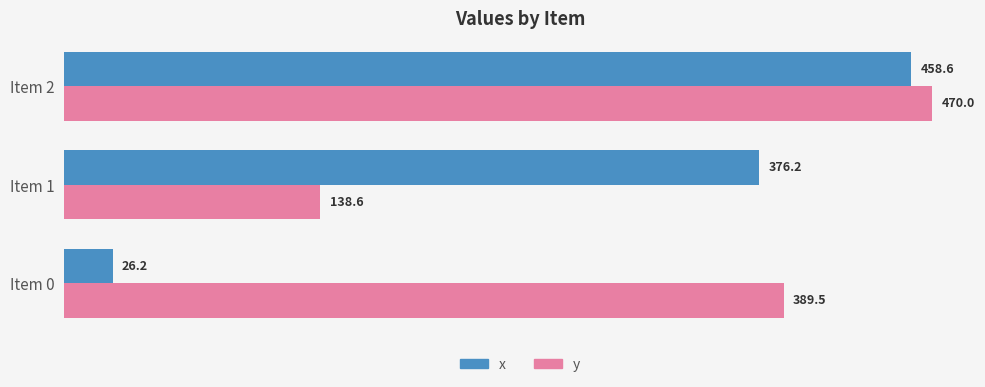

What is the average value of the y series?

332.7